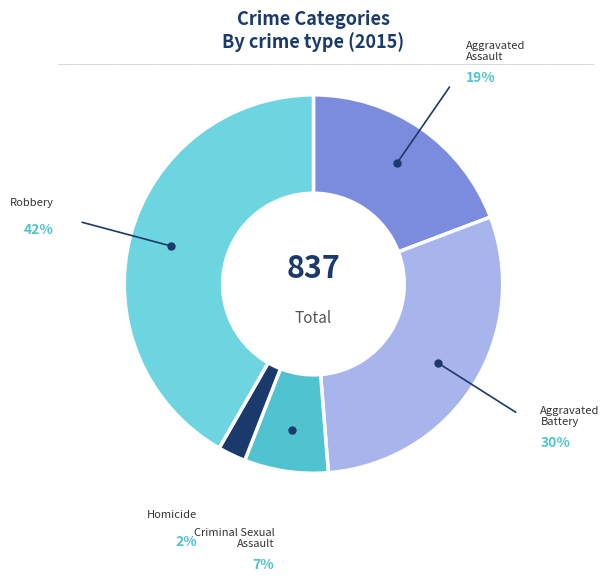

How many segments does this pie chart have?

5